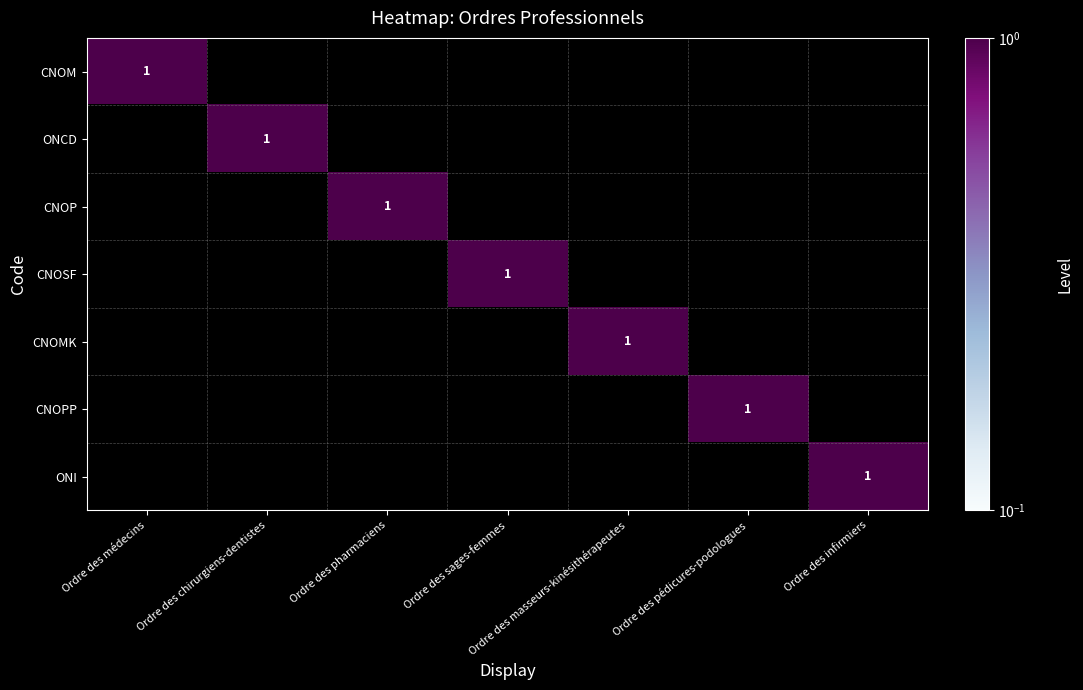

The CNOPP series shows 1 at Ordre des pédicures-podologues. True or false?

True